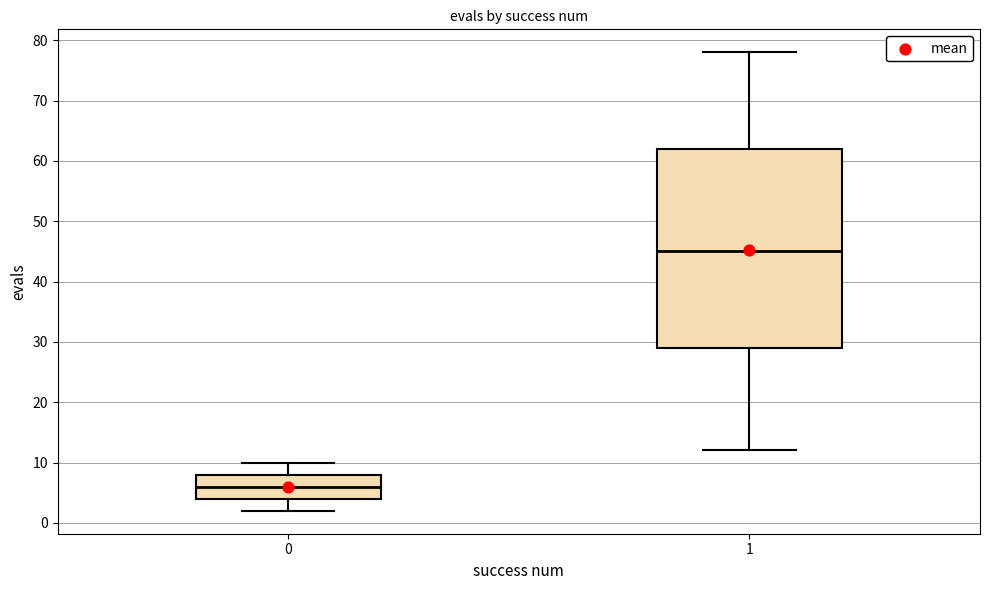

Which box has the lowest median line?

0